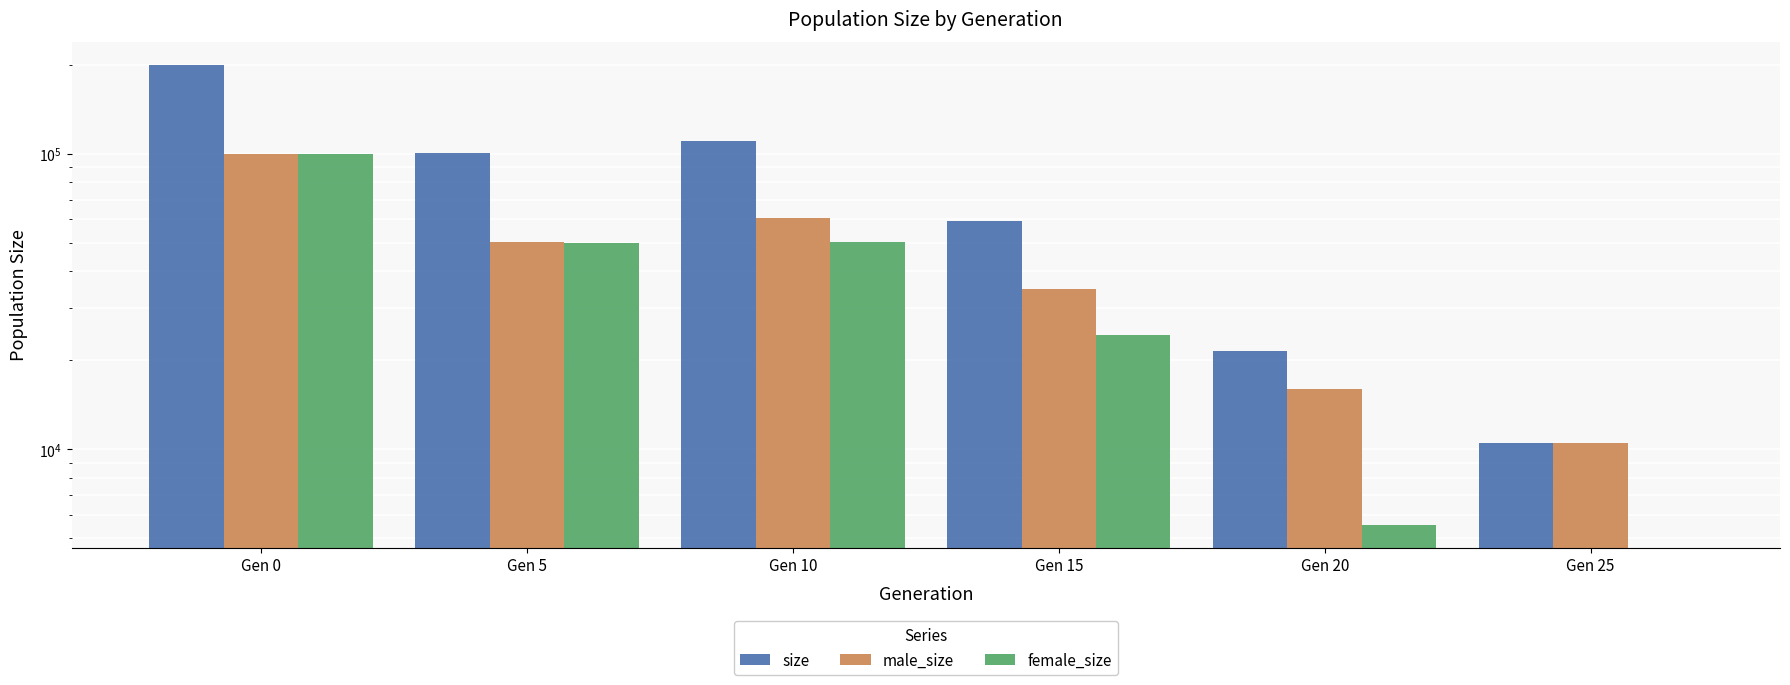

Rank the series by their maximum value, from lowest to highest.

male_size, female_size, size